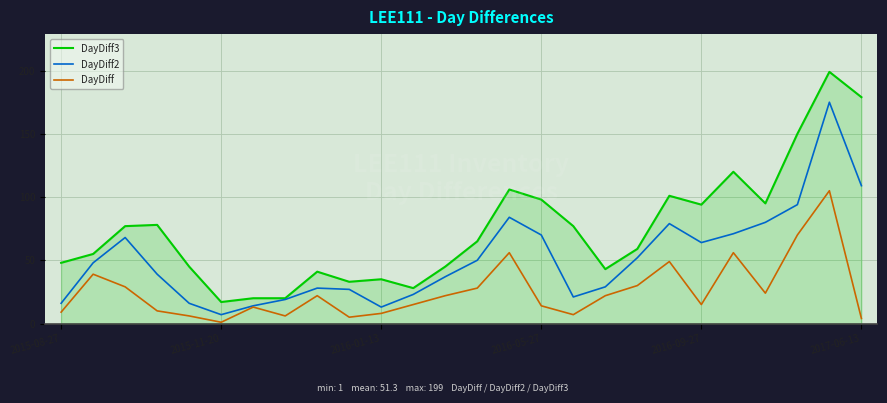

List the series in order of their overall mean, highest first.

DayDiff3, DayDiff2, DayDiff